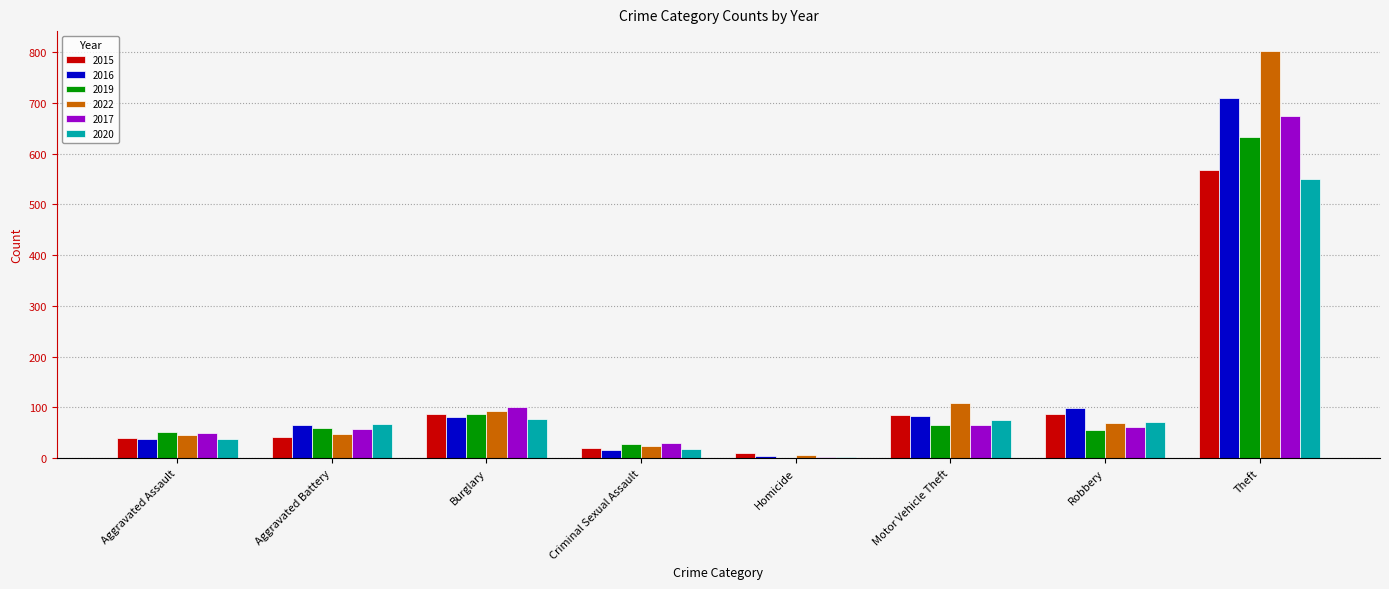

The 2019 series shows 51 at Aggravated Assault. True or false?

True